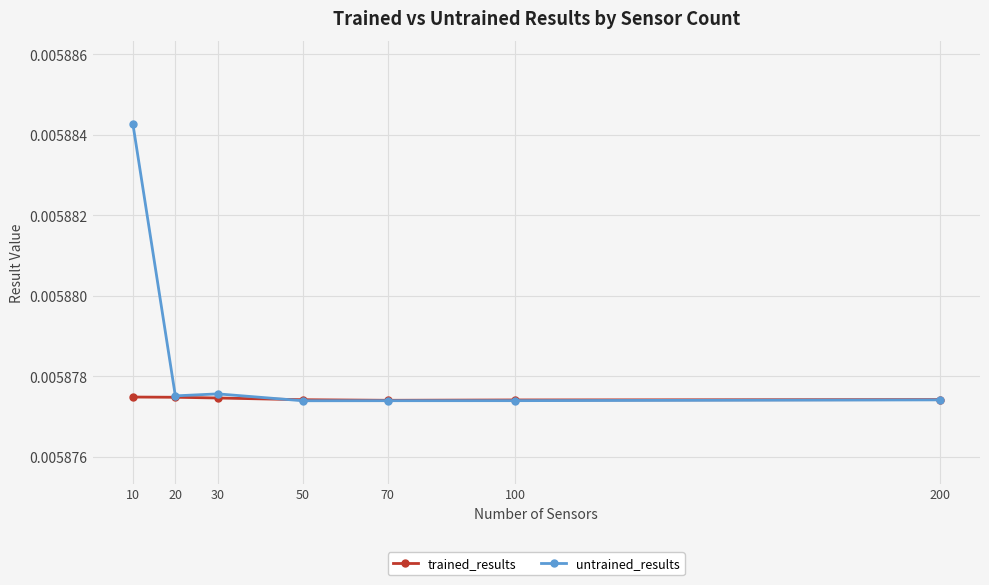

Does the chart display data point markers on the line(s)?

Yes